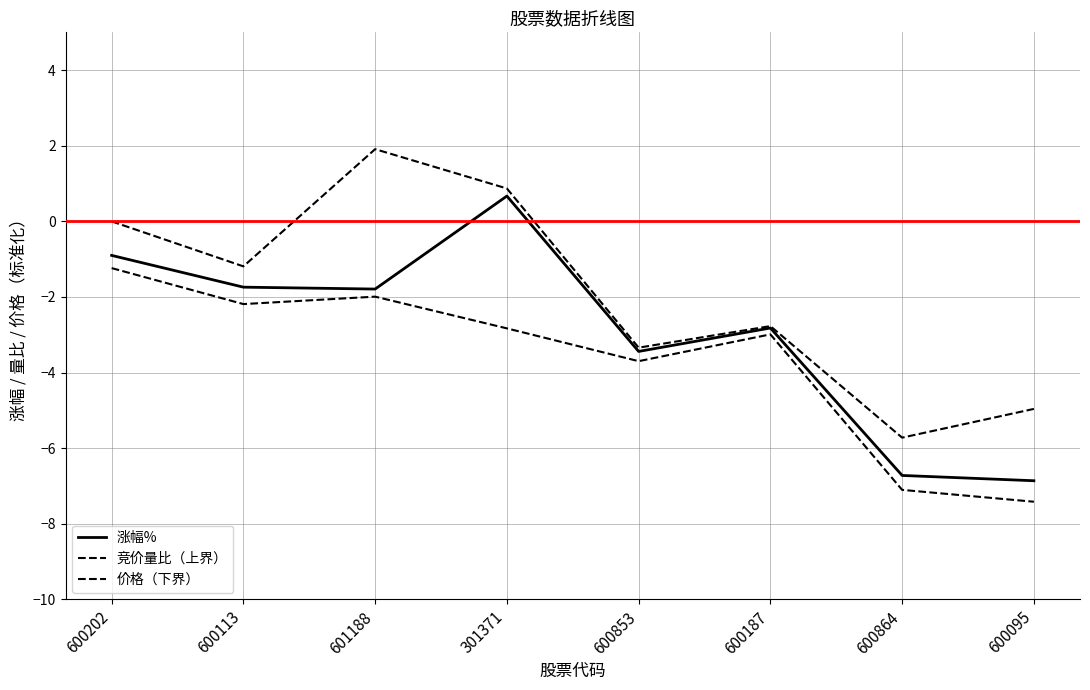

Reading left to right, list all the values displayed in this chart.

涨幅%: -0.9	-1.7	-1.8	0.7	-3.4	-2.8	-6.7	-6.9
竞价量比（上界）: 0.0	-1.2	1.9	0.9	-3.3	-2.8	-5.7	-5.0
价格（下界）: -1.2	-2.2	-2.0	-2.8	-3.7	-3.0	-7.1	-7.4